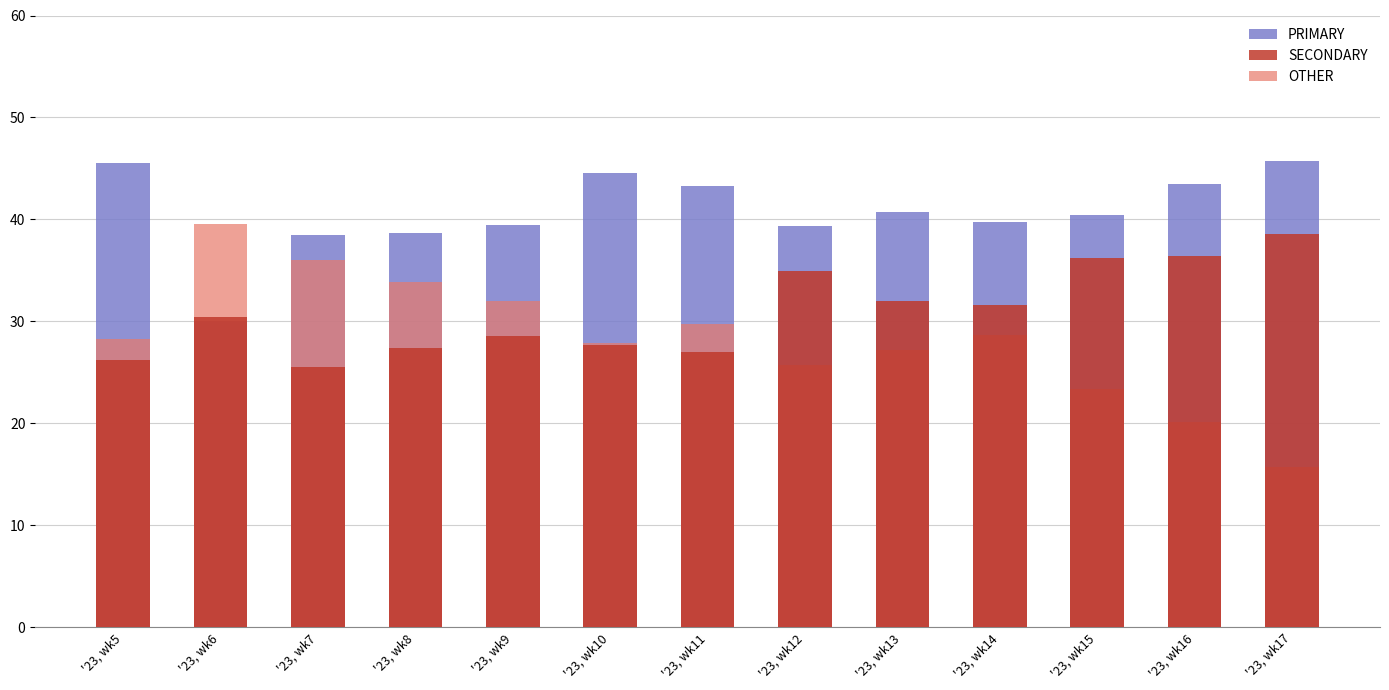

At '23, wk6, list the series in order from largest to smallest.

OTHER, SECONDARY, PRIMARY